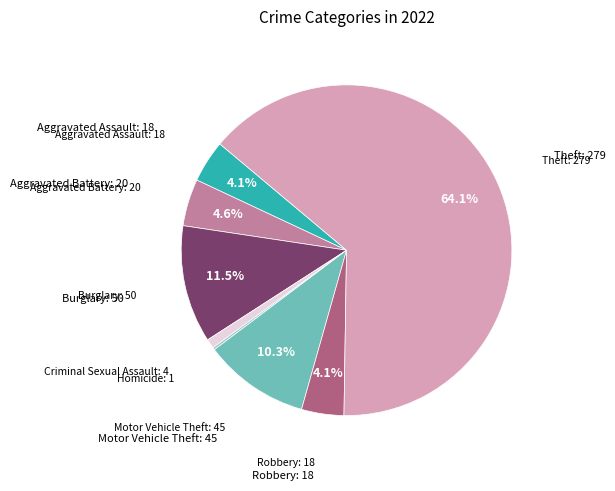

Does Theft account for over 50% of the chart?

Yes